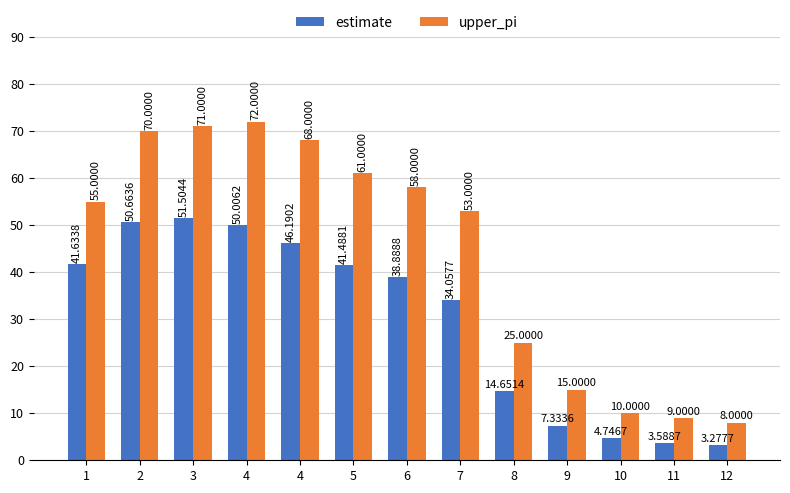

How many values in the upper_pi series are below 55?

6